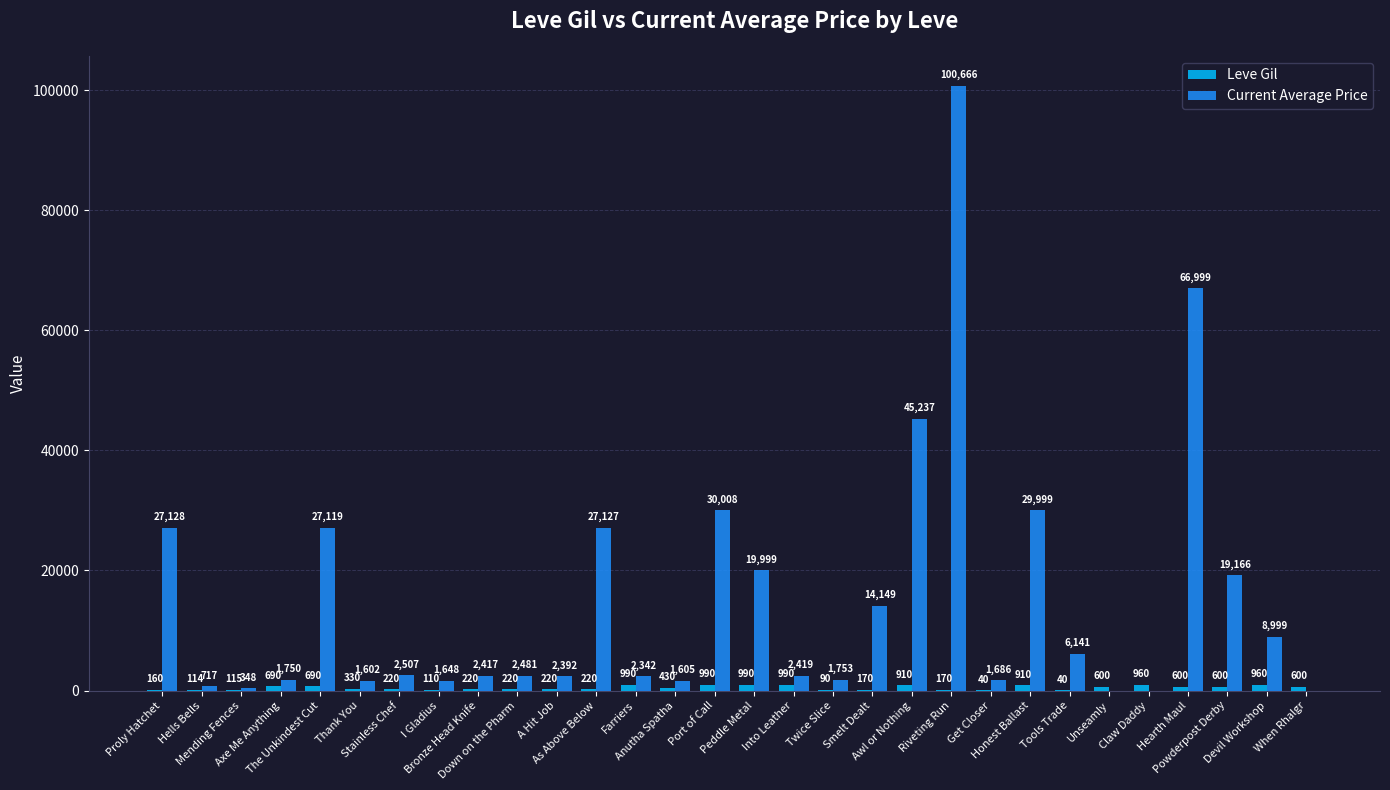

Where is Current Average Price nearest to the value 50333?

Awl or Nothing